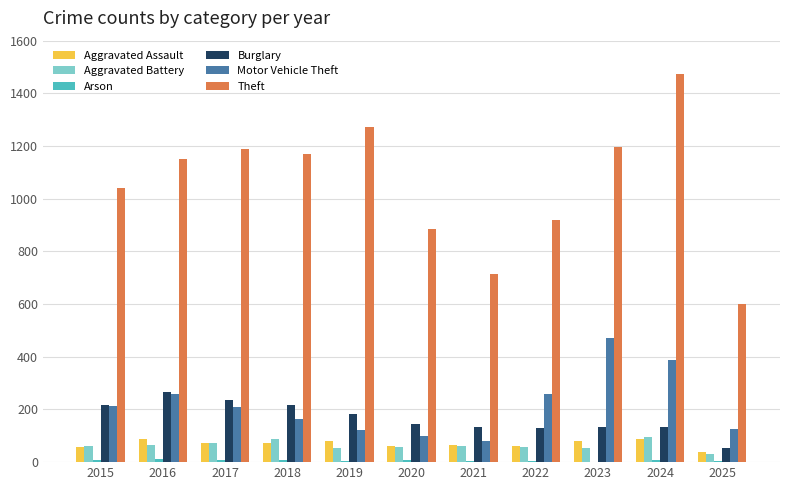

What is the highest value of the Motor Vehicle Theft series?

470